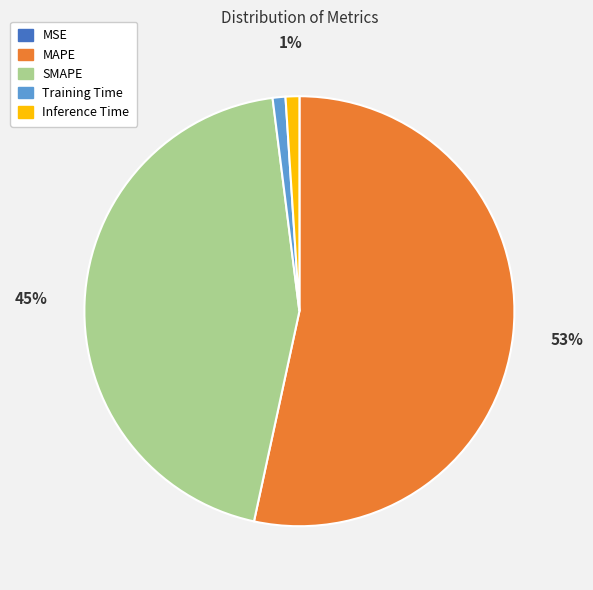

To the nearest percent, what is the average slice percentage?

20%